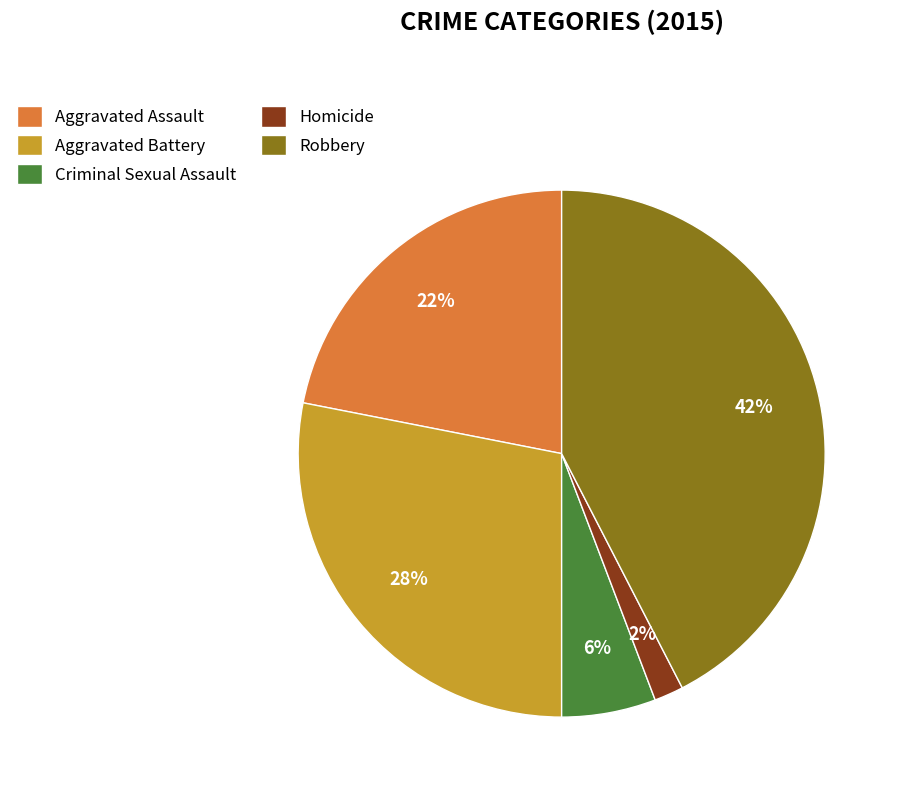

Is the sum of Robbery and Homicide greater than half?

No